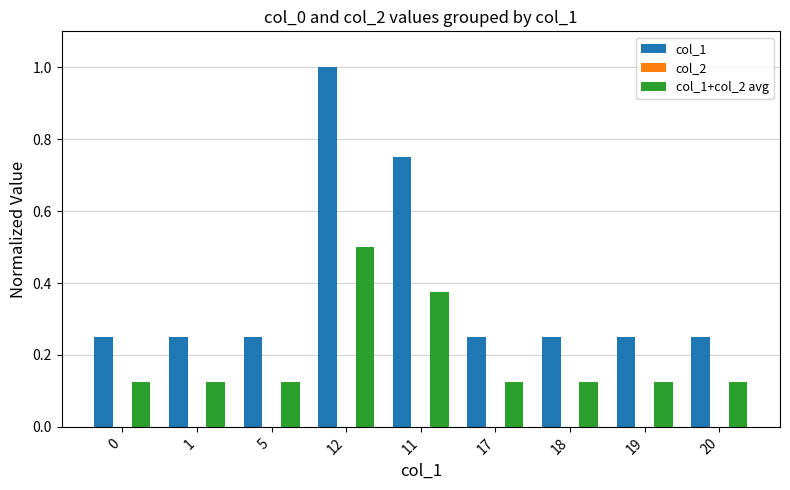

Are the bars grouped side by side (vs. stacked)?

Yes